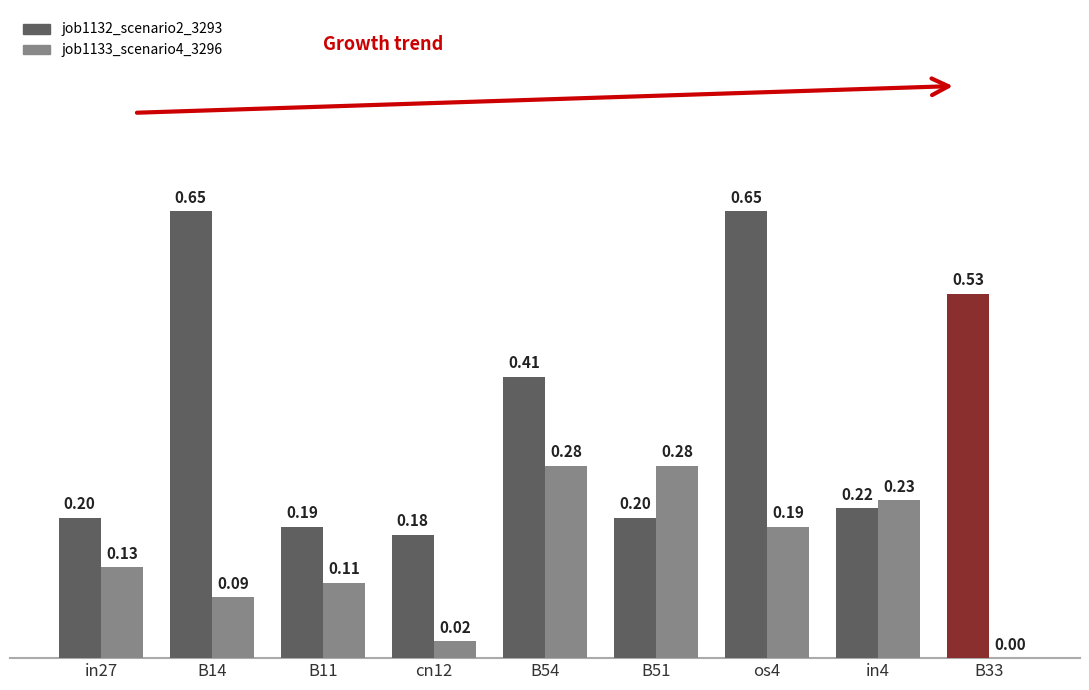

How many distinct data groups are displayed?

2